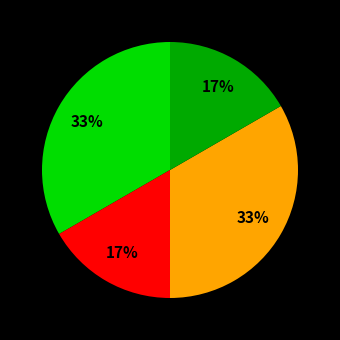

To the nearest percent, what is the average slice percentage?

25%